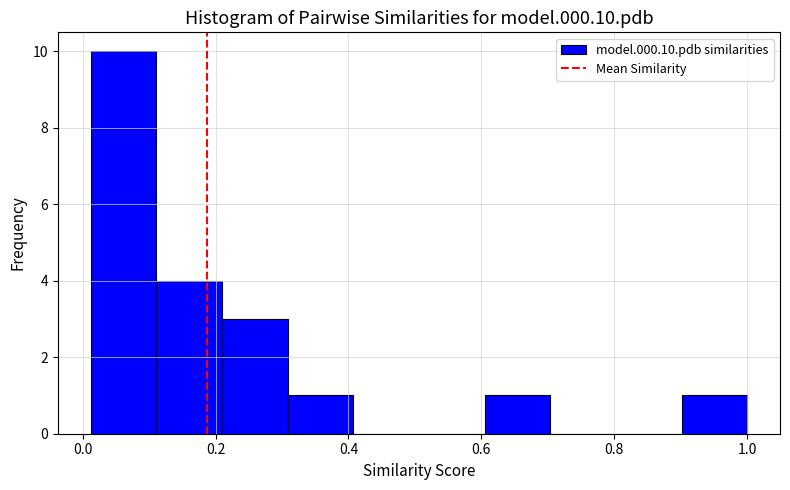

Reading left to right, list every bar in this chart as the range it spans on the x-axis followed by its height. Neither the bar edges nor the heights are printed on the chart, so give them approximately, as read against the axes.

0.02 to 0.12: 10
0.12 to 0.20: 4
0.20 to 0.30: 3
0.30 to 0.40: 1
0.40 to 0.50: 0
0.50 to 0.60: 0
0.60 to 0.70: 1
0.70 to 0.80: 0
0.80 to 0.90: 0
0.90 to 1.00: 1